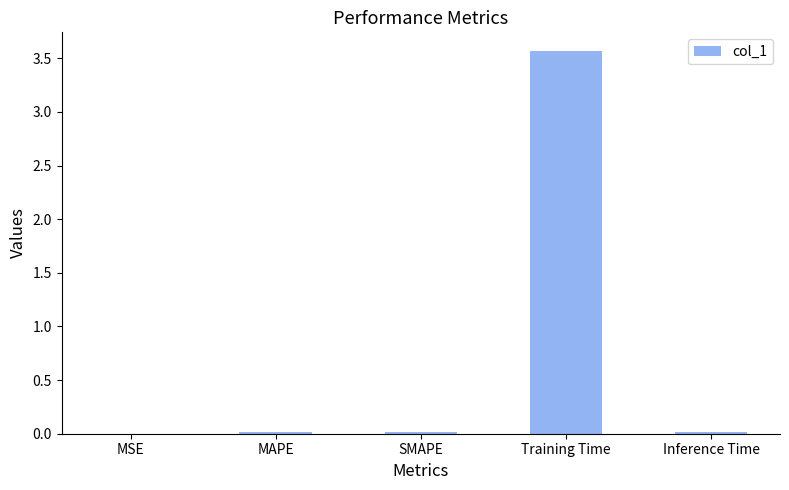

What value does the data have at Training Time?

3.6